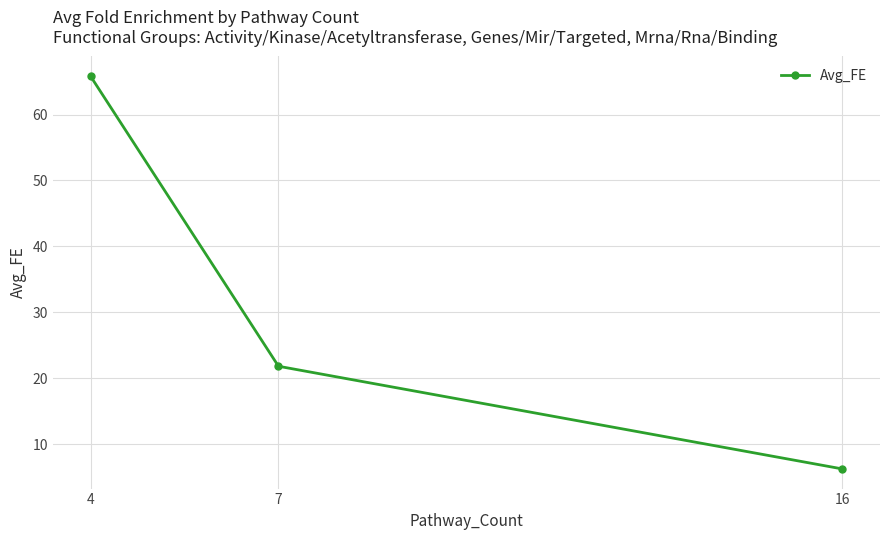

What is the change in value from 7 to 16?

-15.6